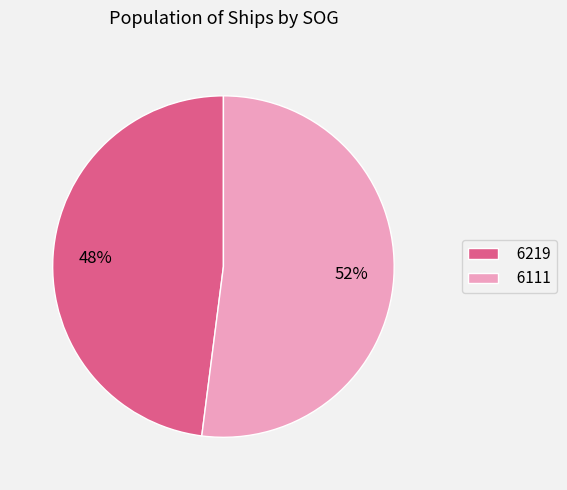

Which category has the smallest portion of the pie?

6219